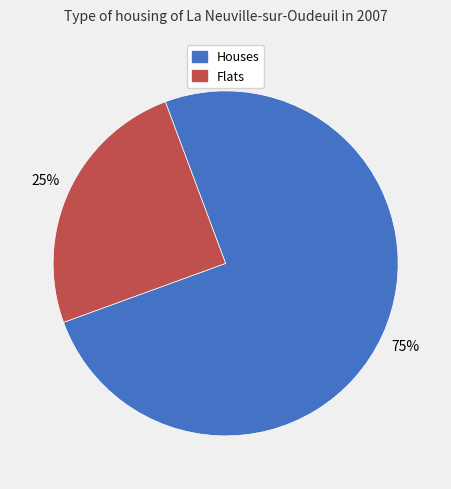

To the nearest percent, what percentage of the pie is Flats?

25%